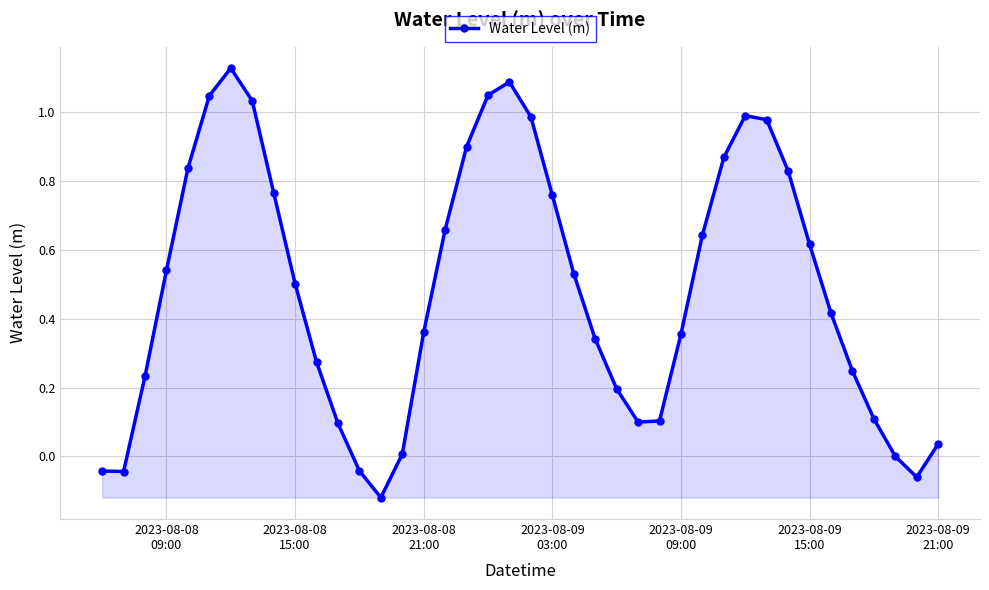

What is the sum of all values?

19.3